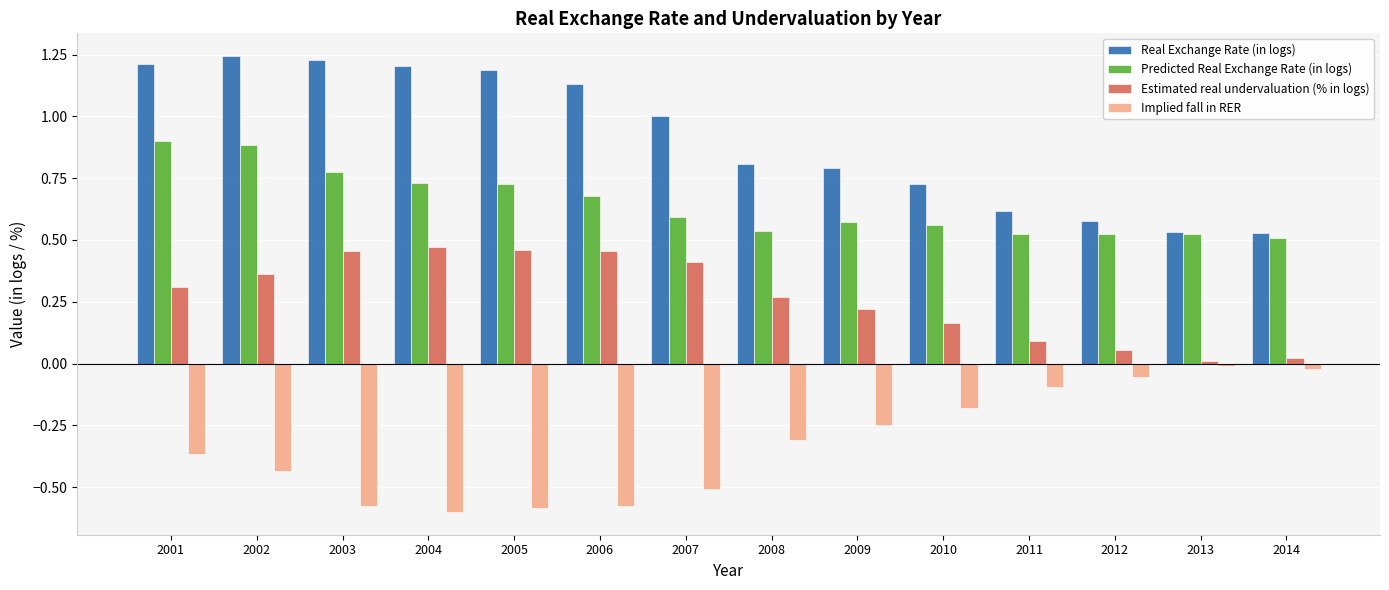

Which series has the largest total across all categories?

Real Exchange Rate (in logs)